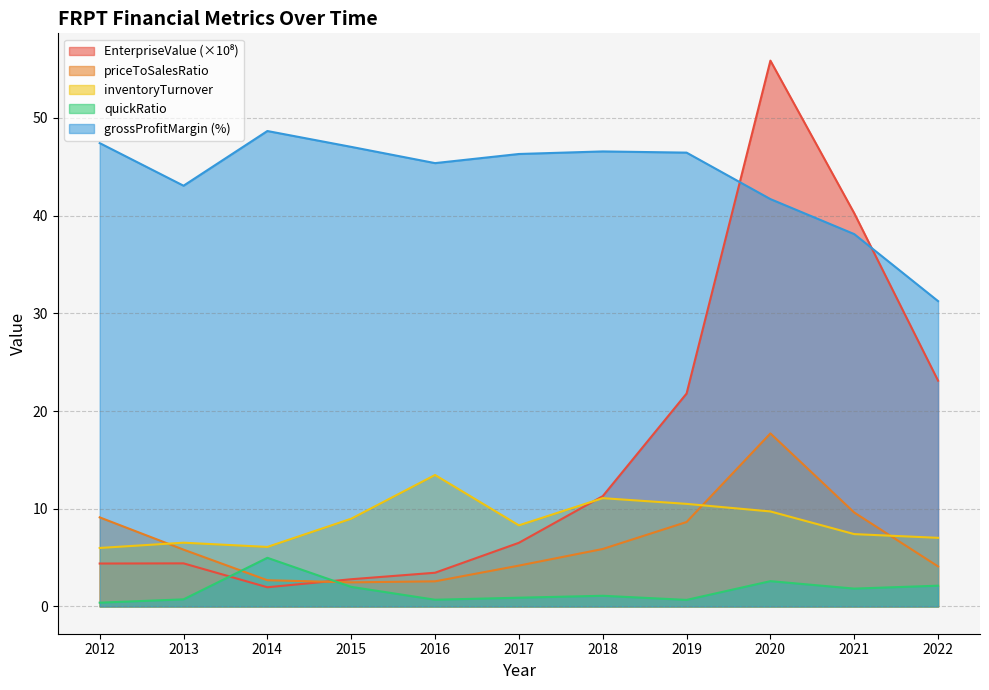

Does the chart display data point markers on the line(s)?

No